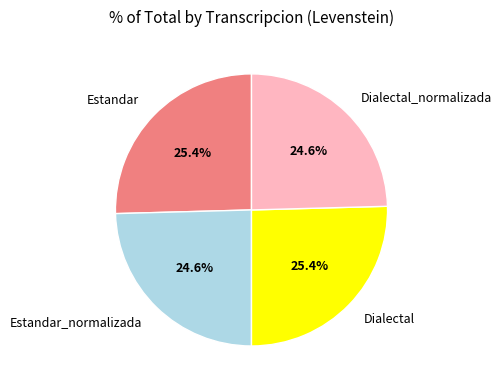

To the nearest percent, what is the combined percentage of Estandar_normalizada and Dialectal_normalizada?

49%